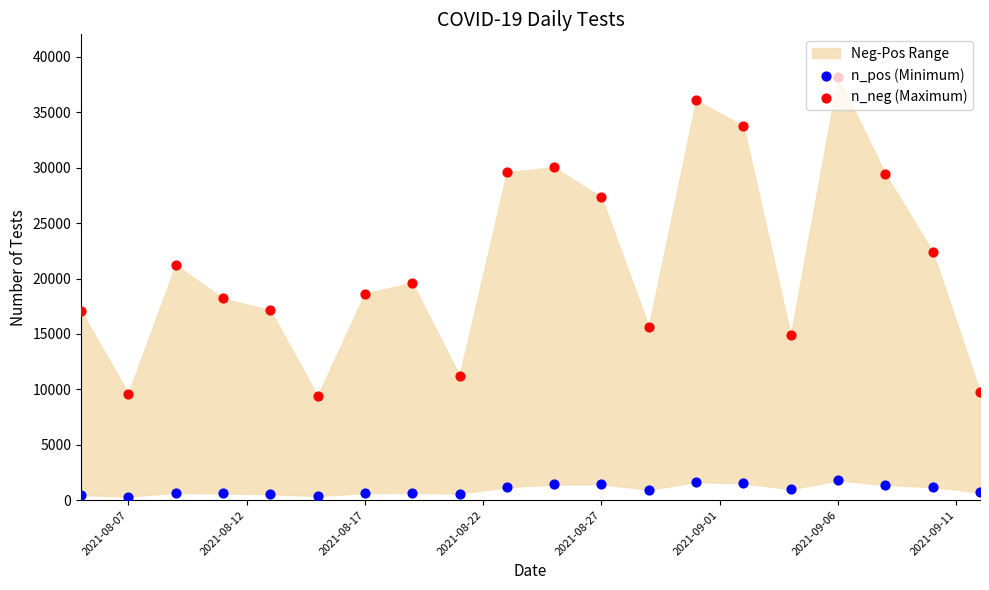

Which series contains the highest Y value?

n_neg (Maximum)